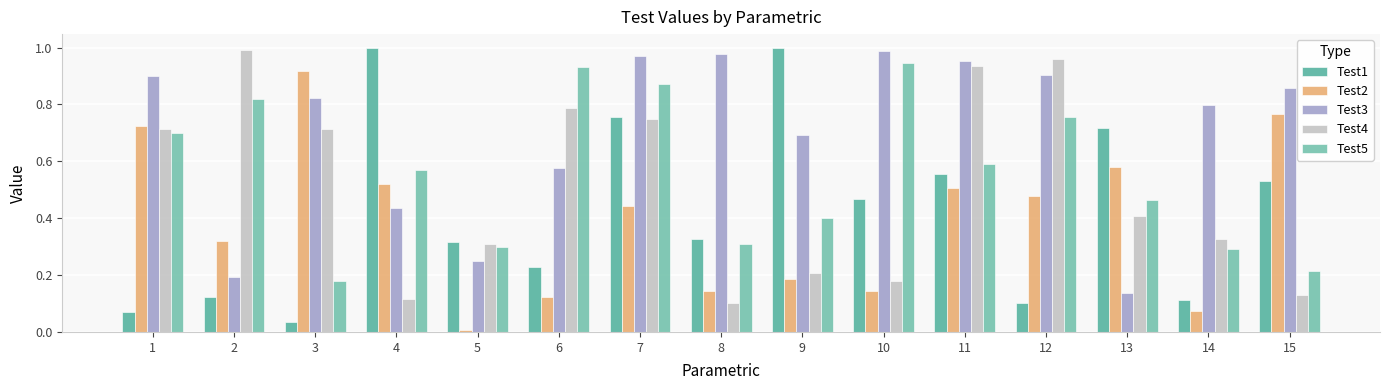

The Test4 series shows 0.8 at 7. True or false?

True